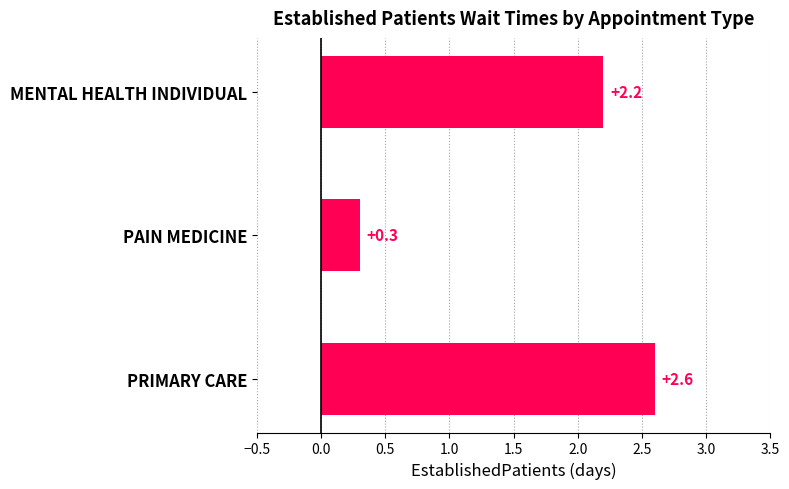

What is the difference between the maximum and minimum values?

2.3